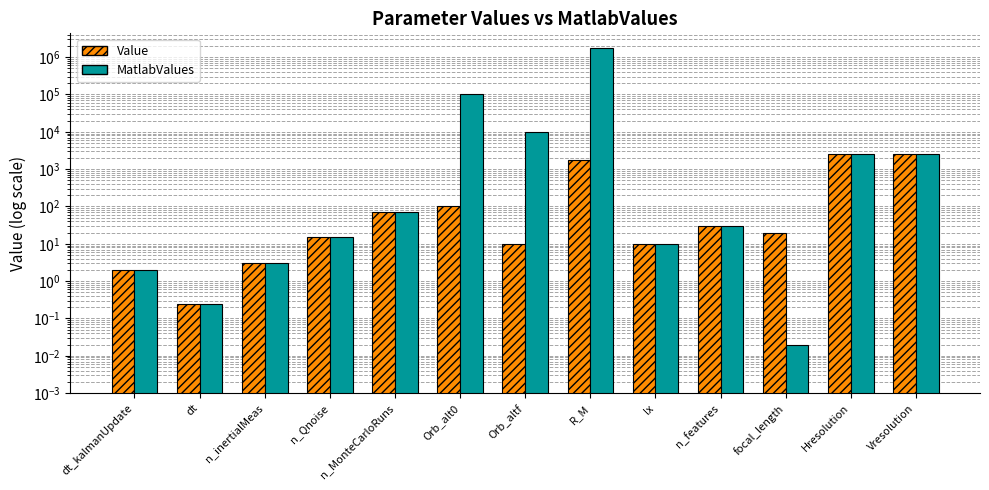

Between n_Qnoise and n_MonteCarloRuns, which series saw the biggest shift?

Value